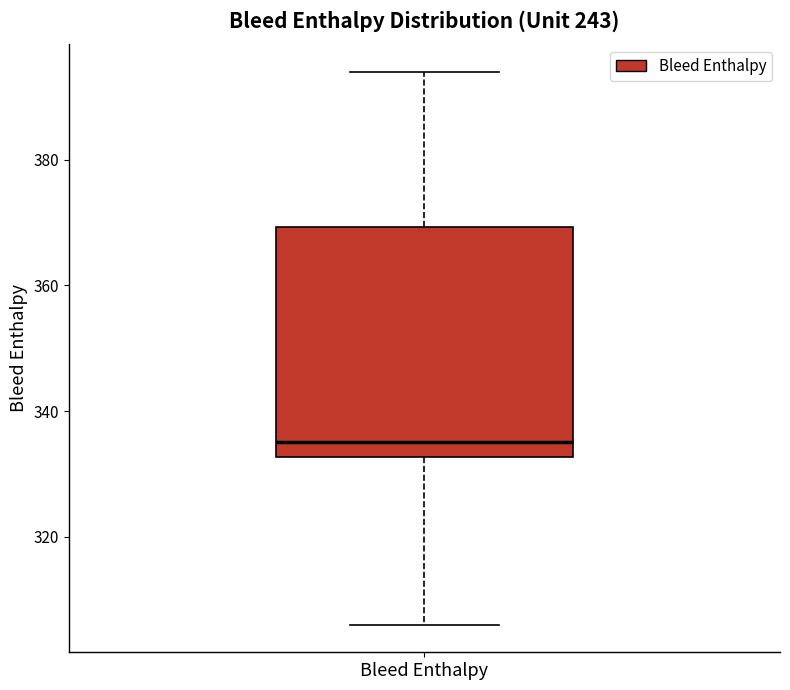

Transcribe this box plot: give where the median line is, the range the box spans, and where the two whiskers end, as read against the y-axis. The values are not printed on the chart, so give them approximately, as read against the axis.

median 336, box 332 to 370, whiskers 306 to 394